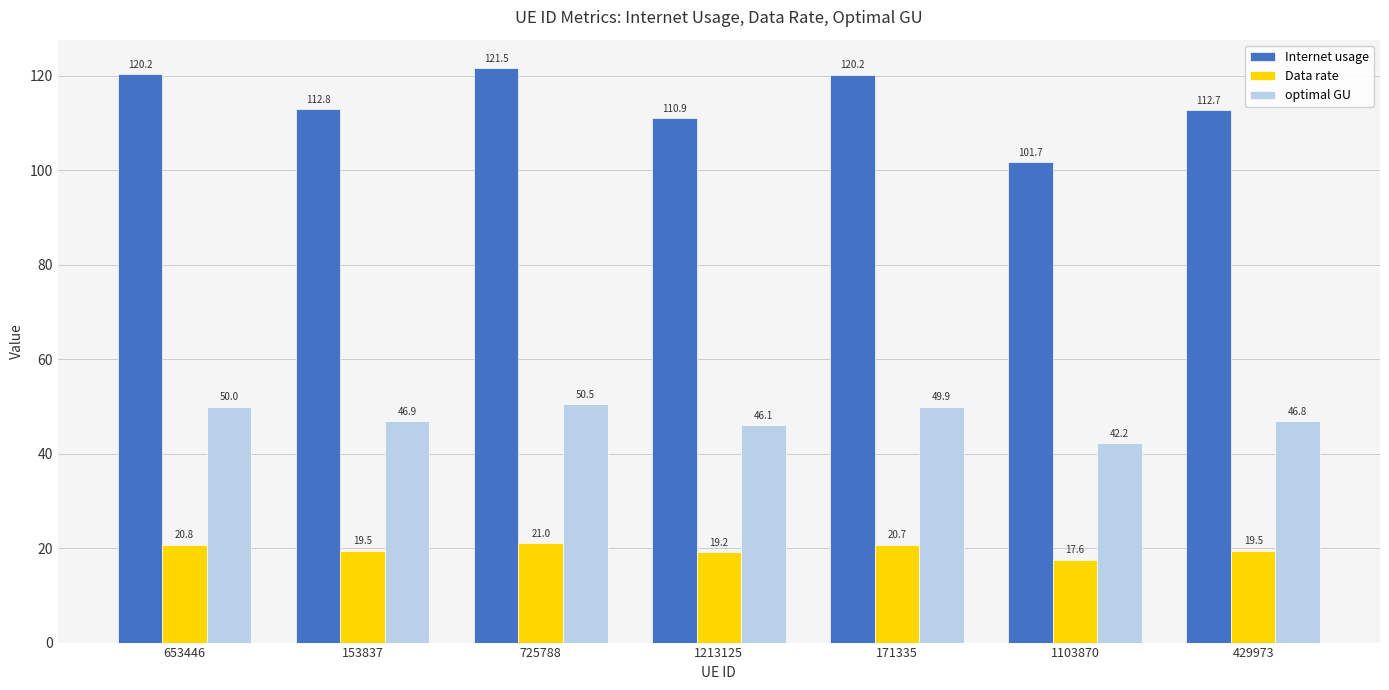

Where does the Internet usage series first go above 112?

653446